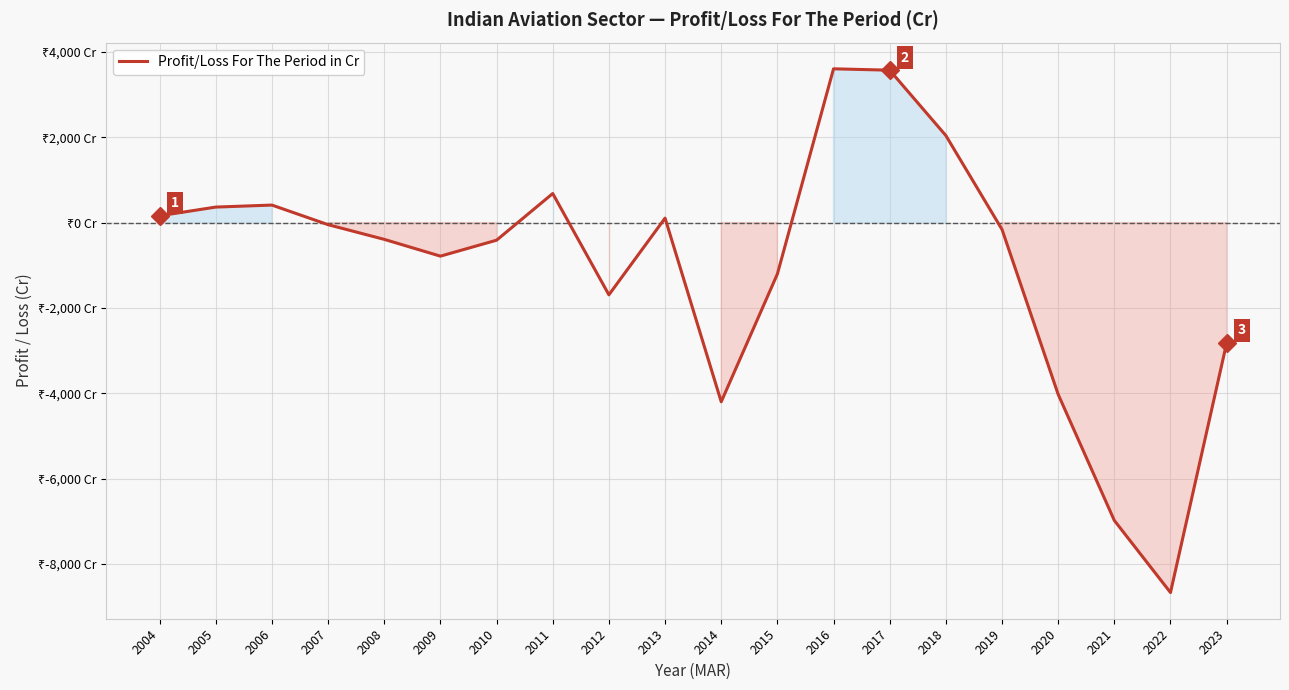

Does the chart display data point markers on the line(s)?

No